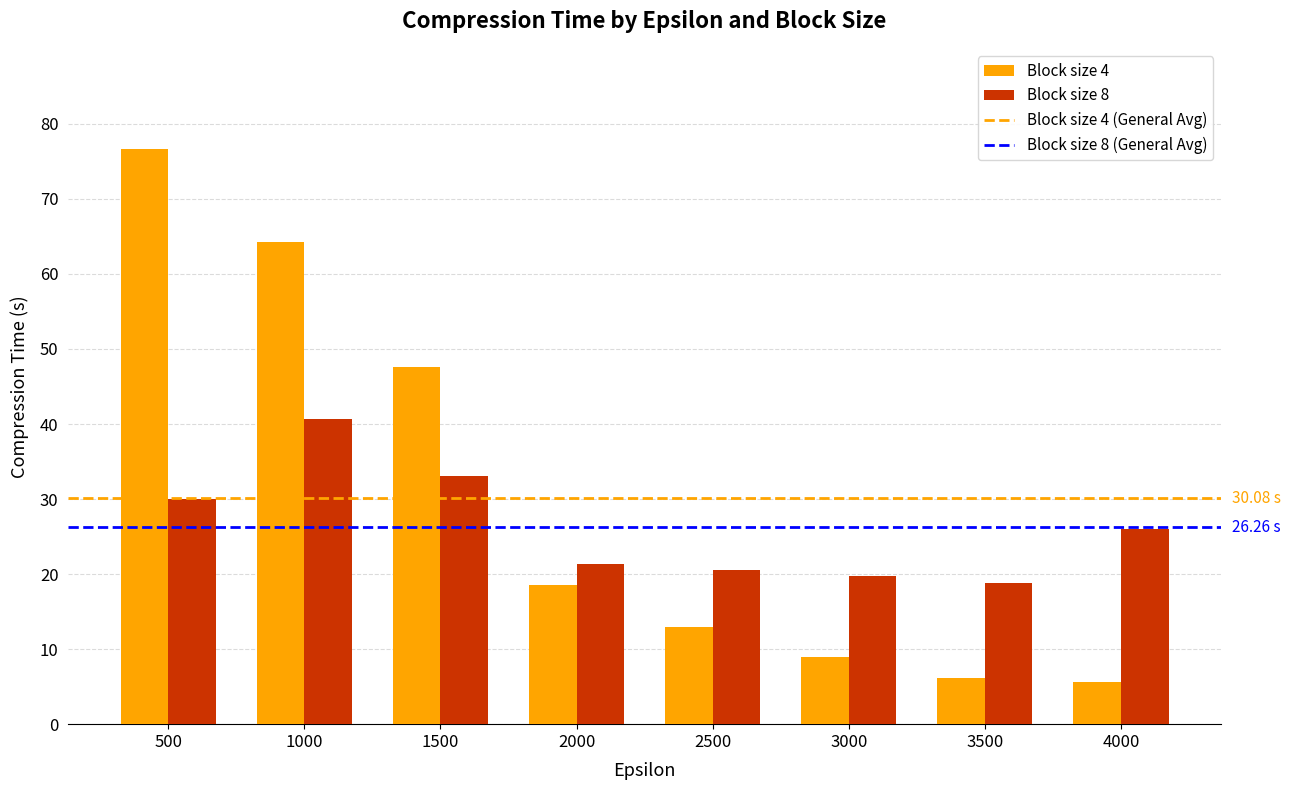

True or false: Block size 4 has a value of 6.1 at 3500.

True